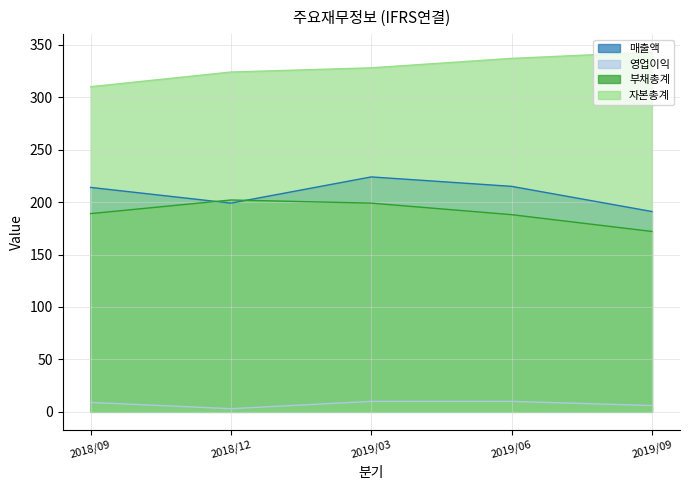

At which label is 부채총계 closest to 187?

2019/06